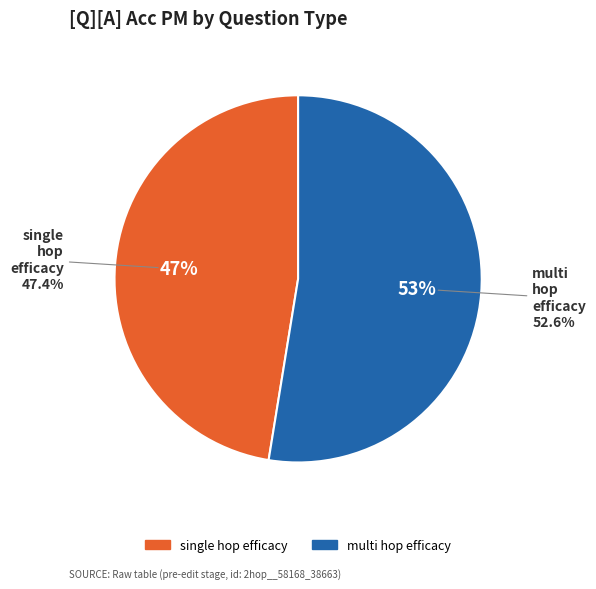

What is the smallest slice in the pie chart?

single_hop_efficacy